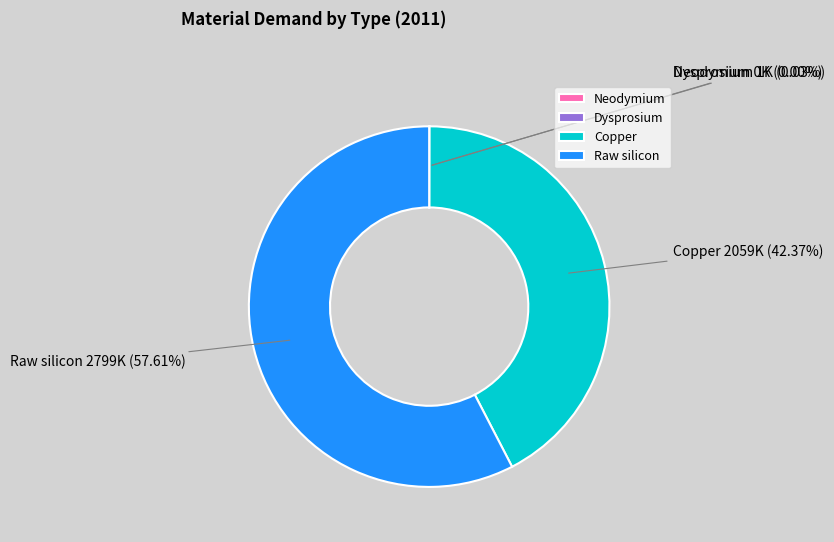

Does Raw silicon represent more than half of the total?

Yes